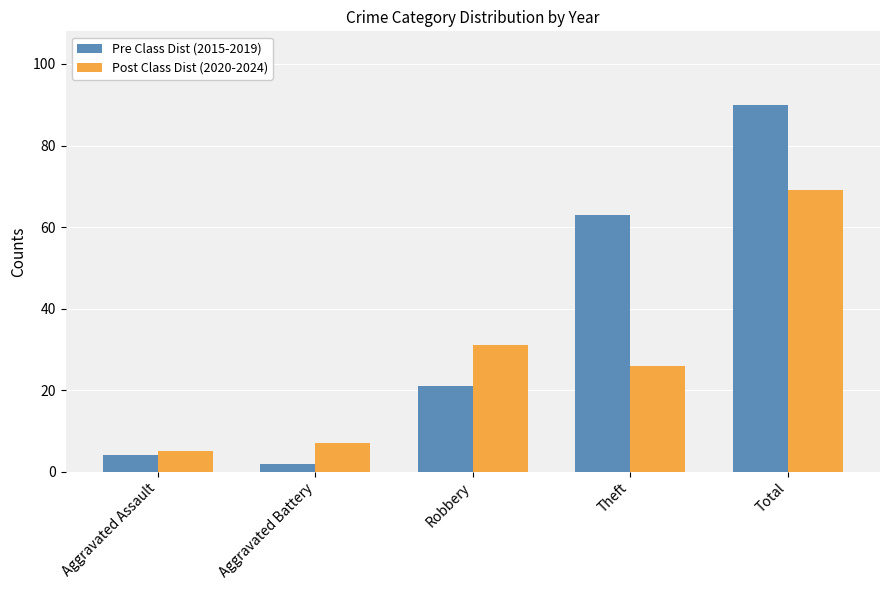

What is the total value across all series at Robbery?

52